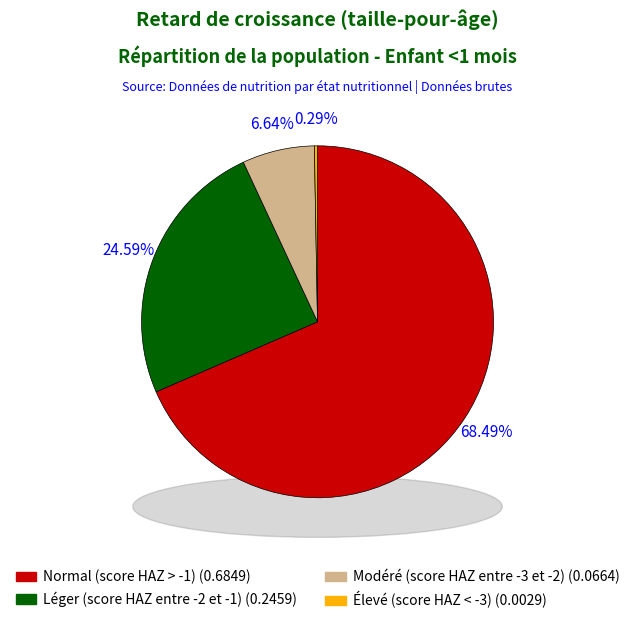

How many slices are in this pie chart?

4